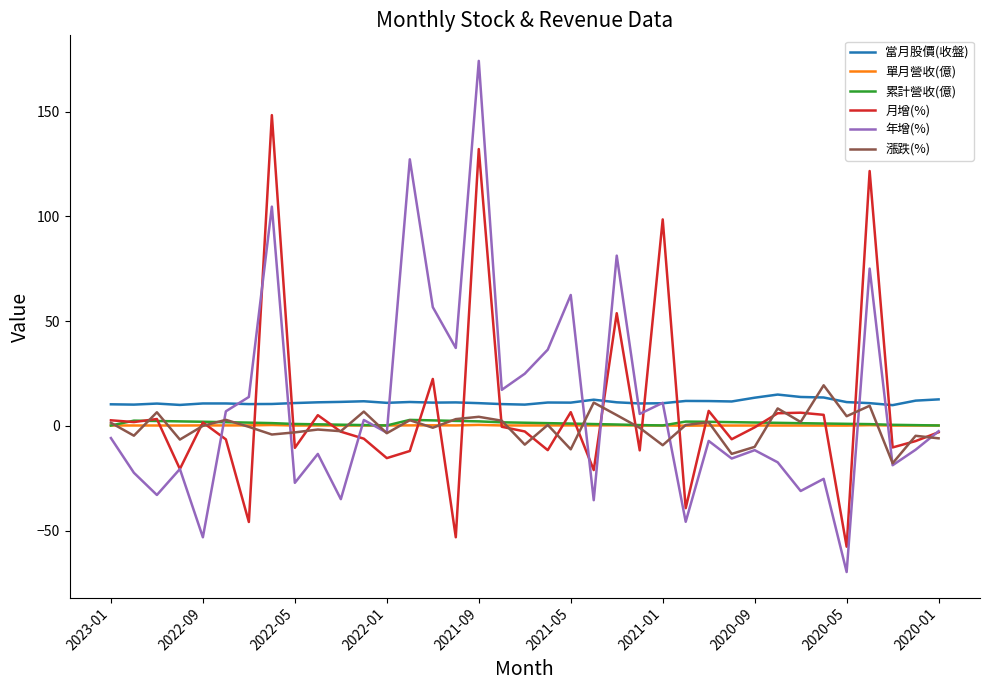

True or false: 當月股價(收盤) and 累計營收(億) cross at least once.

False